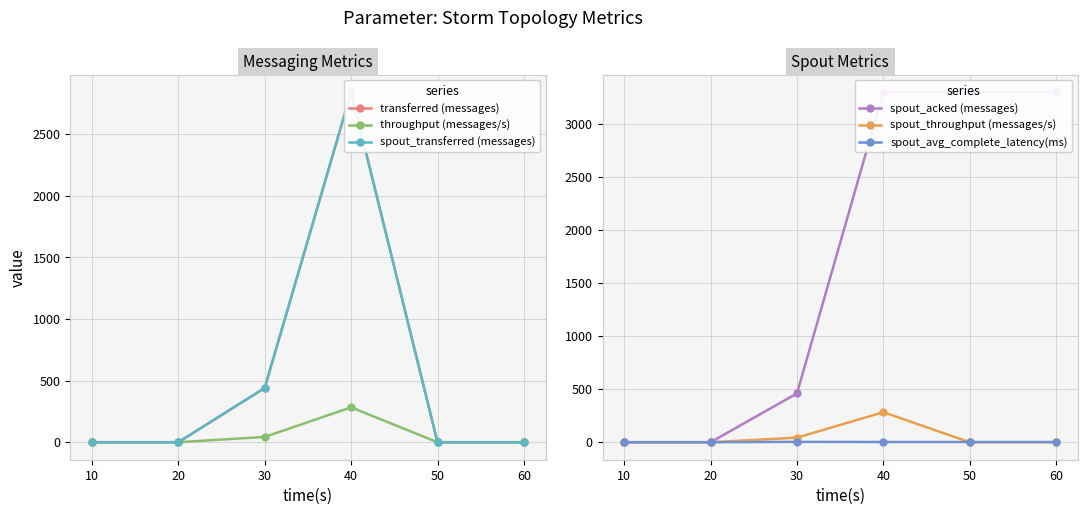

In spout_avg_complete_latency(ms), how many points are higher than both neighbors (excluding endpoints)?

1